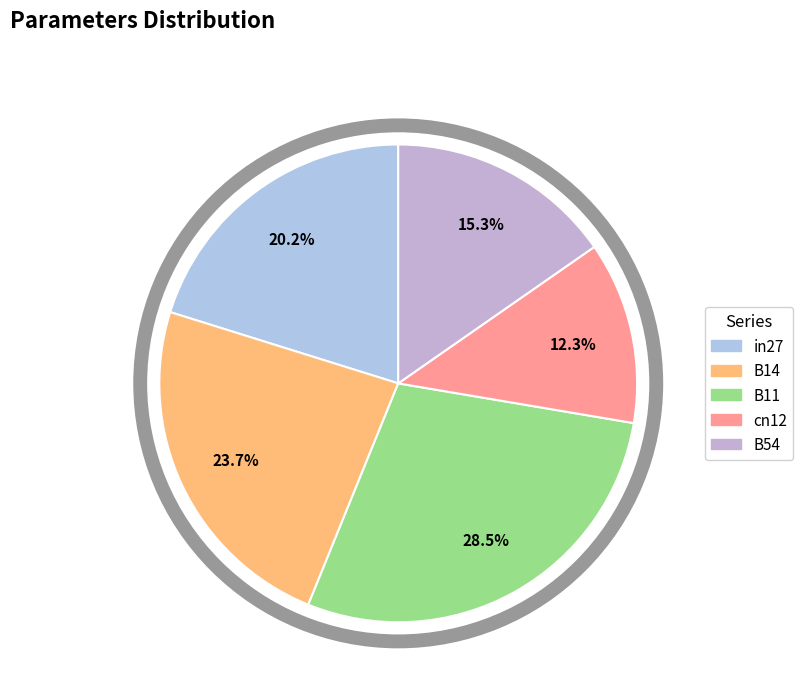

What is the ratio of the value at cn12 to the value at B11?

0.4